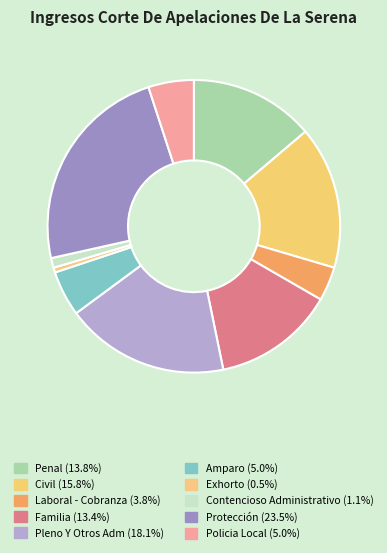

Count the number of slices in the pie.

10